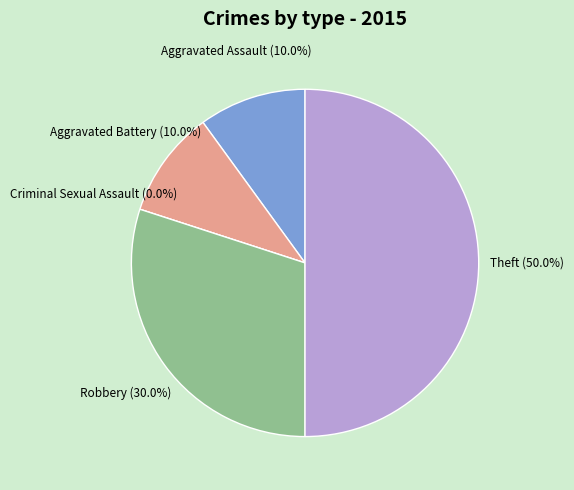

What percentage is the Theft slice, to the nearest percent?

50%